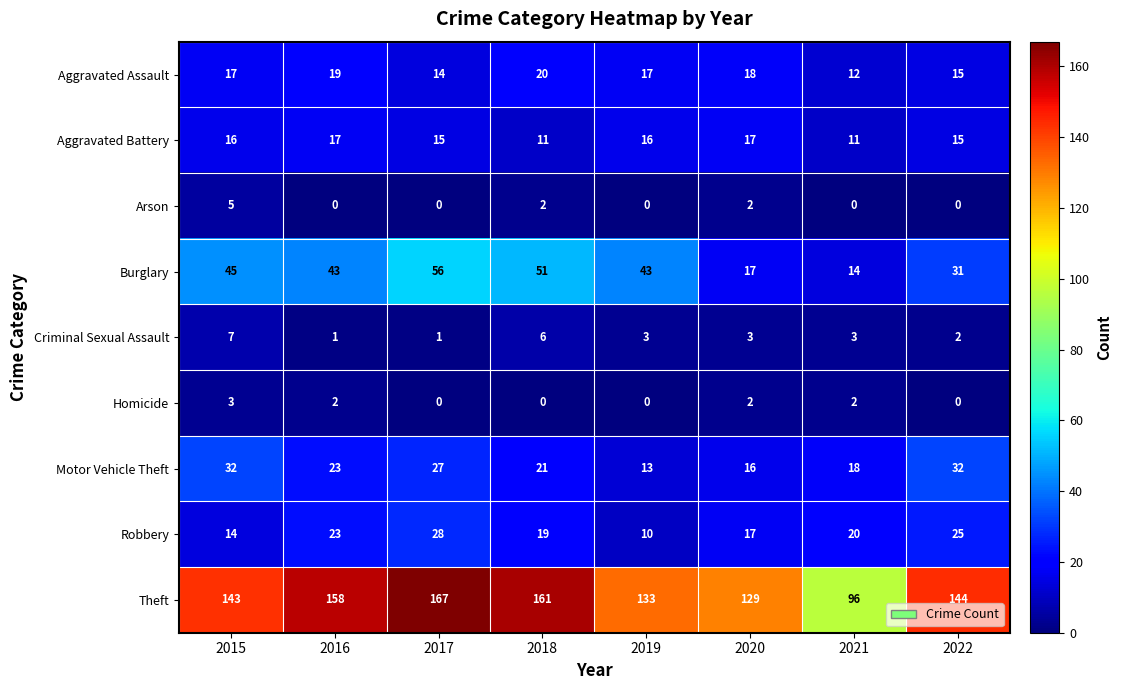

Which category has the highest value in the Criminal Sexual Assault series?

2015